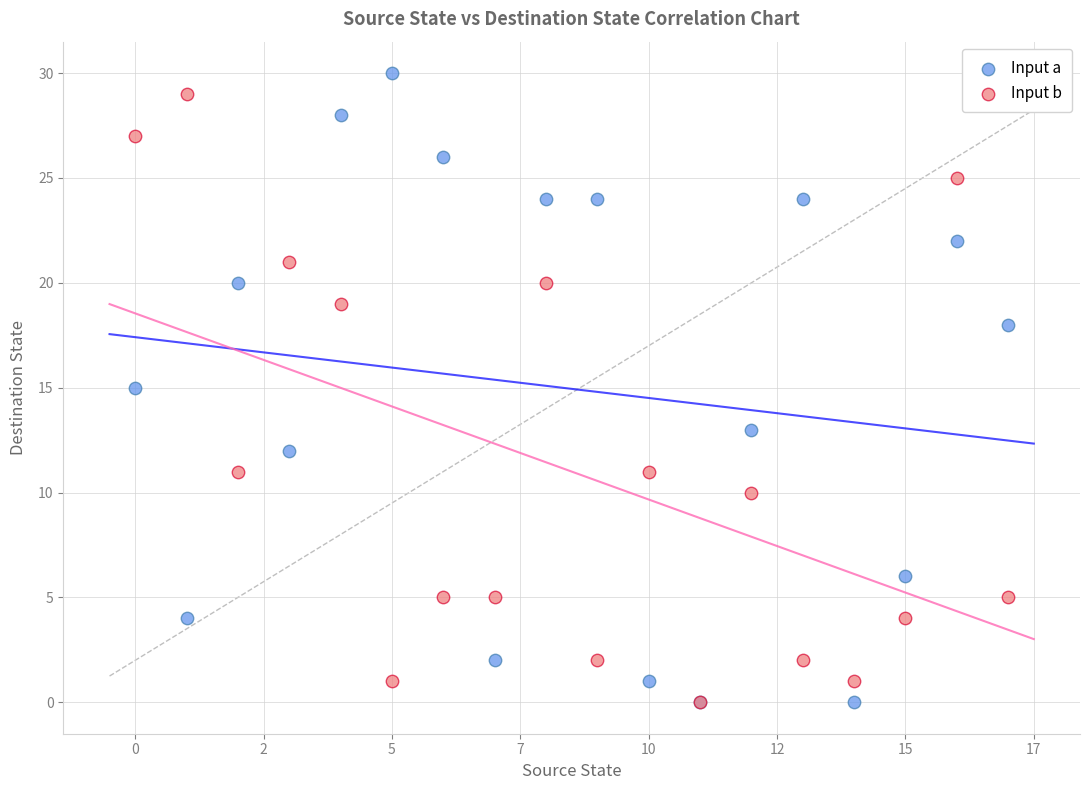

Which series contains the highest Y value?

Input a